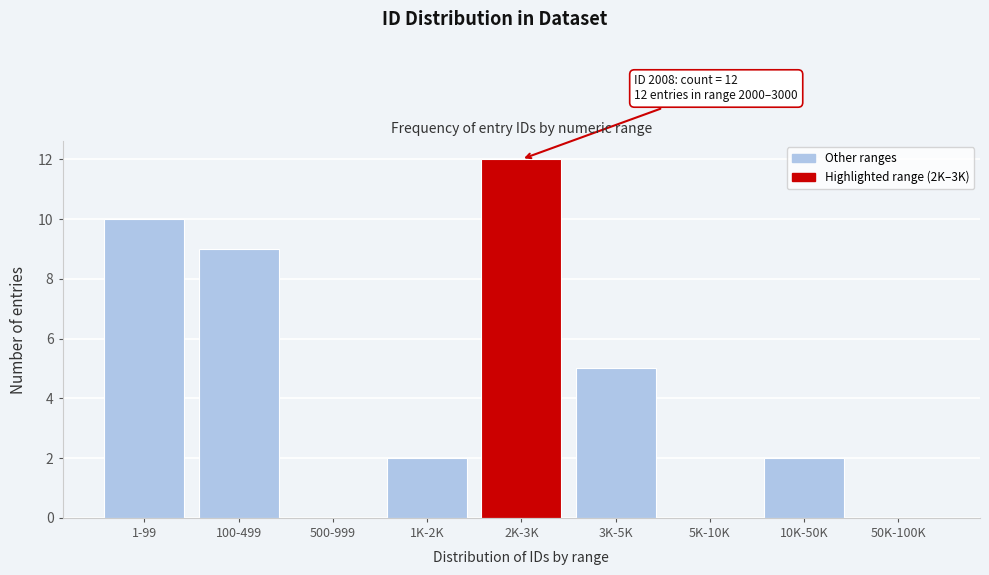

Reading left to right, extract all data points from this chart.

1-99=10	100-499=9	500-999=0	1K-2K=2	2K-3K=12	3K-5K=5	5K-10K=0	10K-50K=2	50K-100K=0